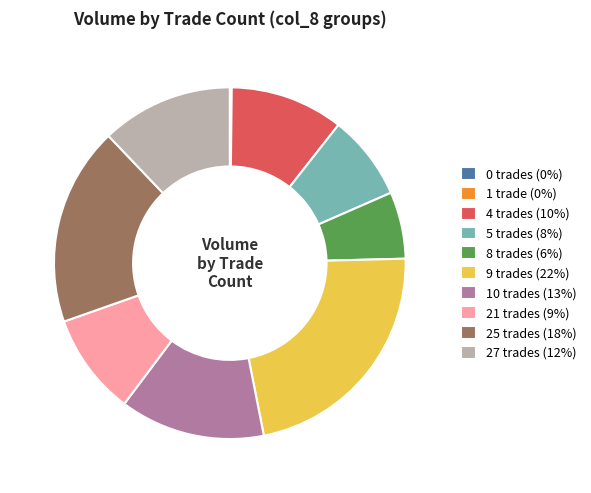

Which slice is the largest?

9 trades (22%)